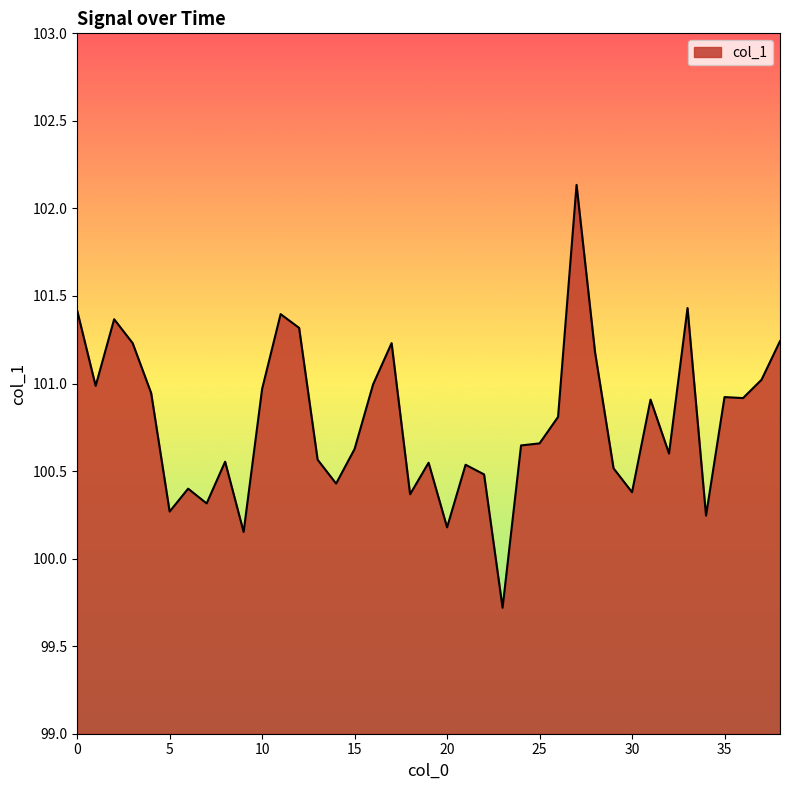

What is the maximum value shown in the chart?

102.1